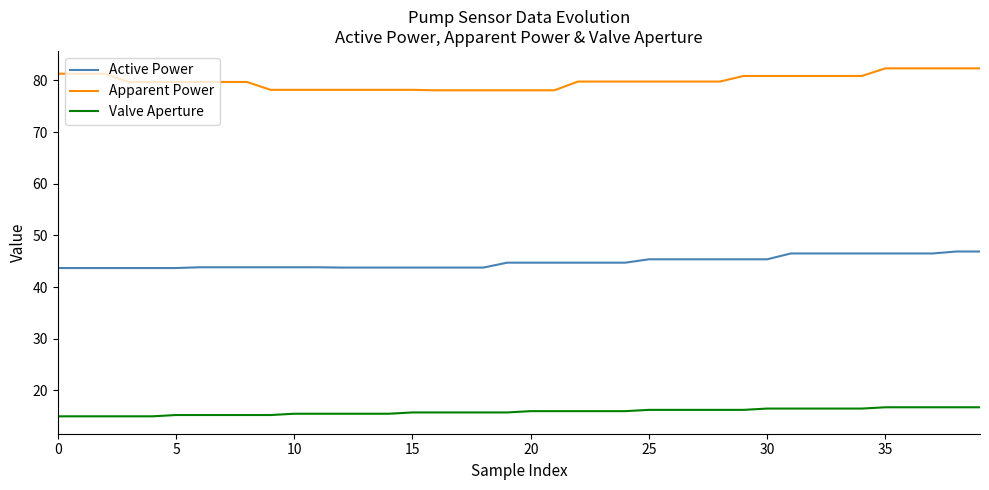

What is the difference between the maximum and minimum values in the Active Power series?

3.2